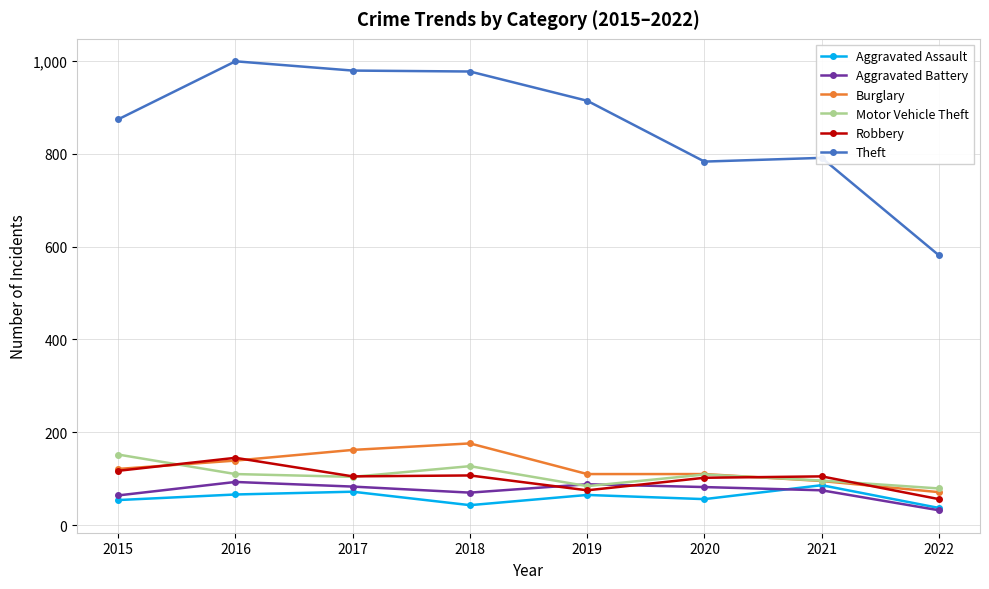

True or false: Burglary and Theft cross at least once.

False